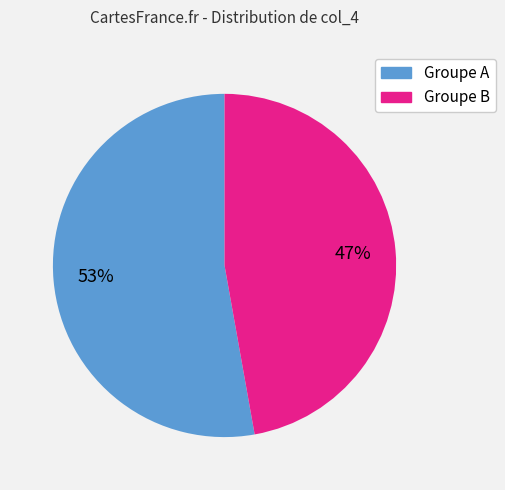

To the nearest percent, what is the average slice percentage?

50%